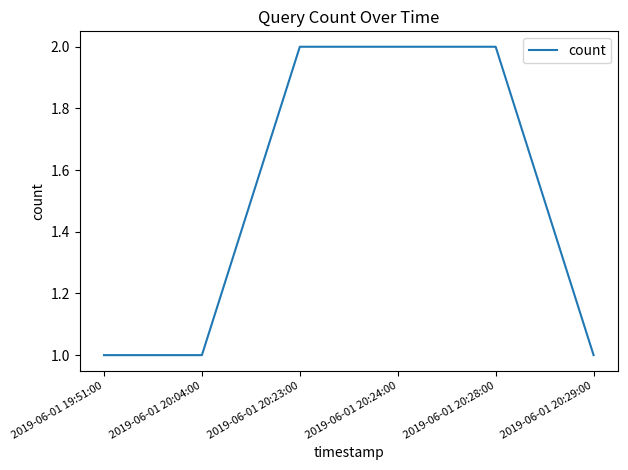

Approximately how many times larger is the value at 2019-06-01 19:51:00 compared to 2019-06-01 20:28:00?

0.5